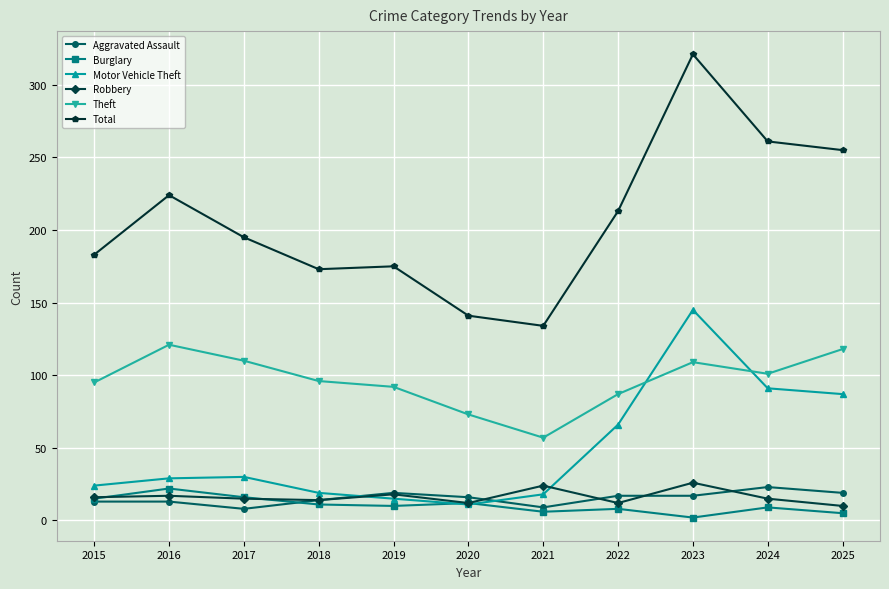

Which label corresponds to the largest value in the chart?

2023